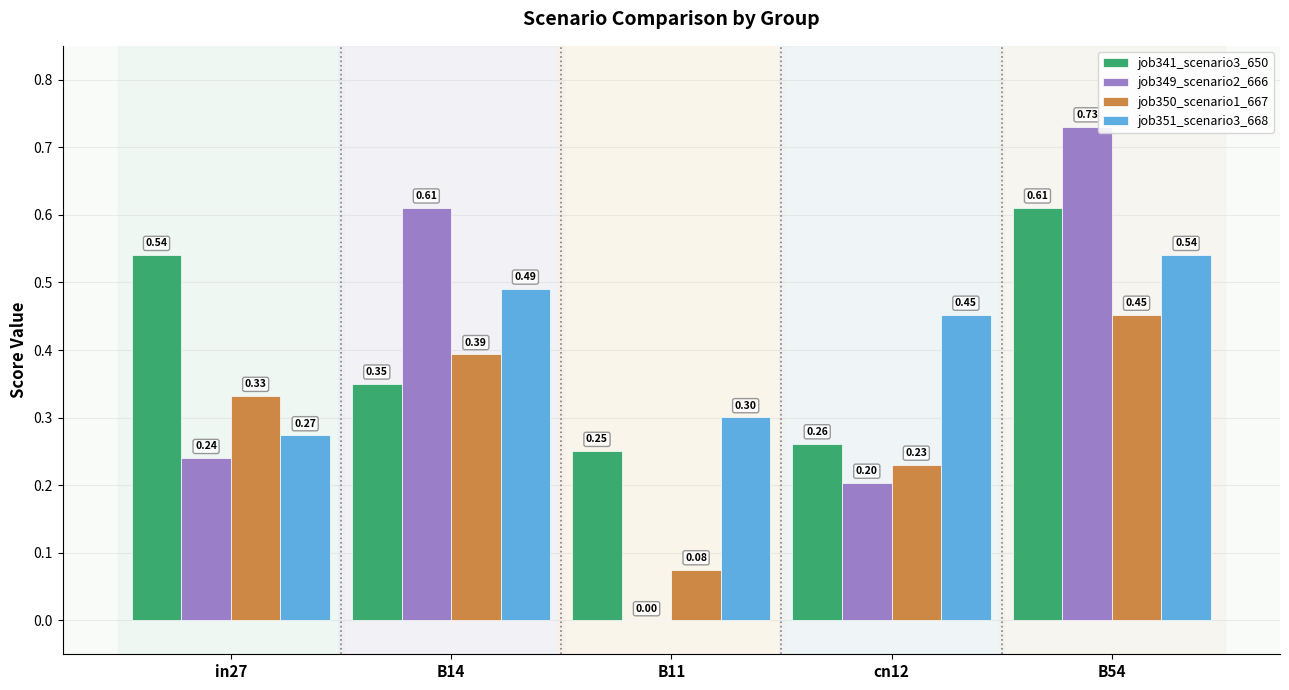

What is the sum of the job350_scenario1_667 values at B54 and B14?

0.8